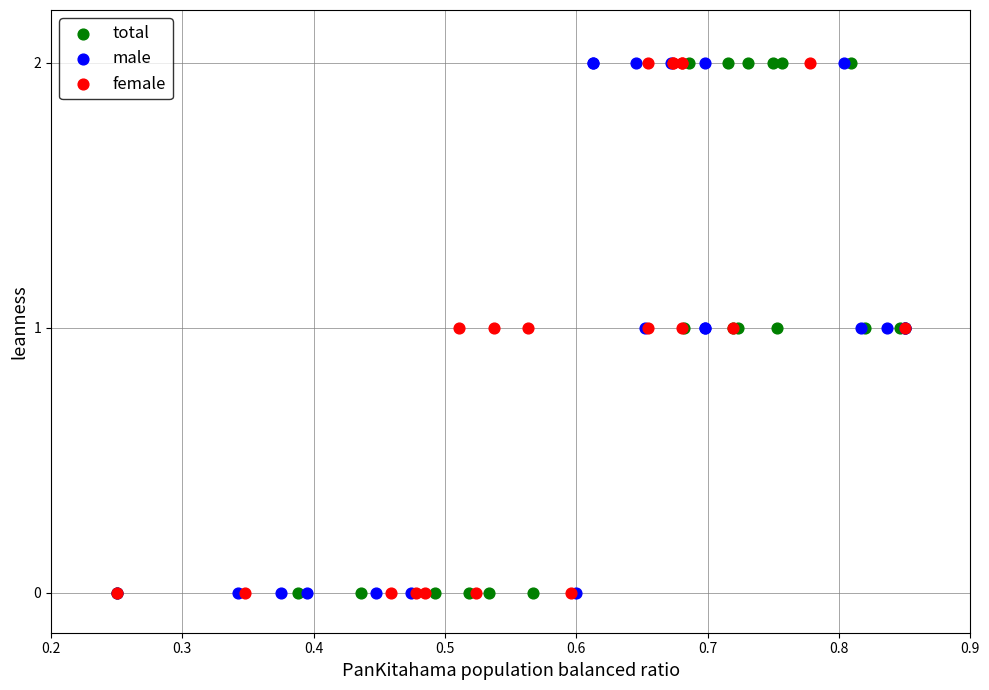

What are all the series names shown in the legend?

total, male, female